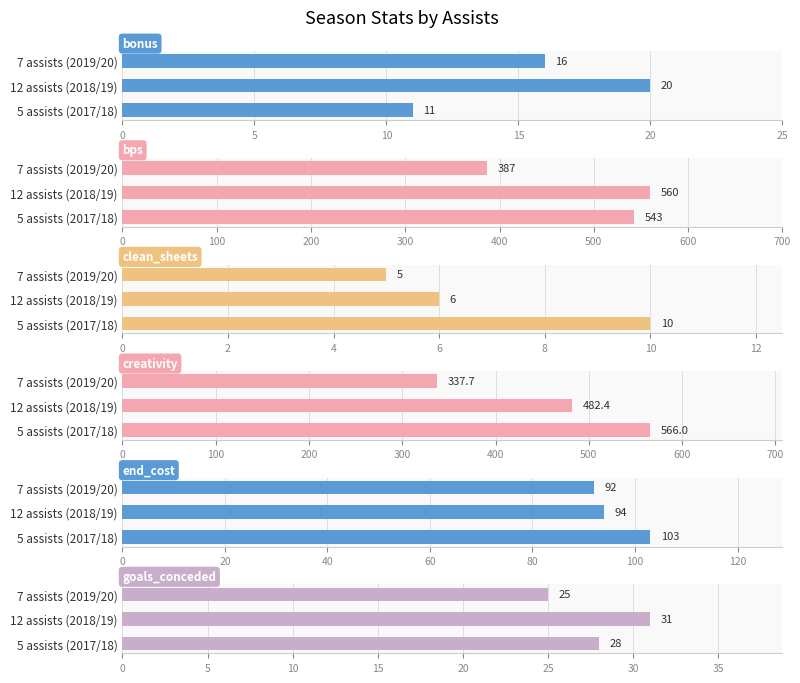

Reading right to left, extract all data points from this chart.

bonus: 16.0	20.0	11.0
bps: 387.0	560.0	543.0
clean_sheets: 5.0	6.0	10.0
creativity: 337.7	482.4	566.0
end_cost: 92.0	94.0	103.0
goals_conceded: 25.0	31.0	28.0